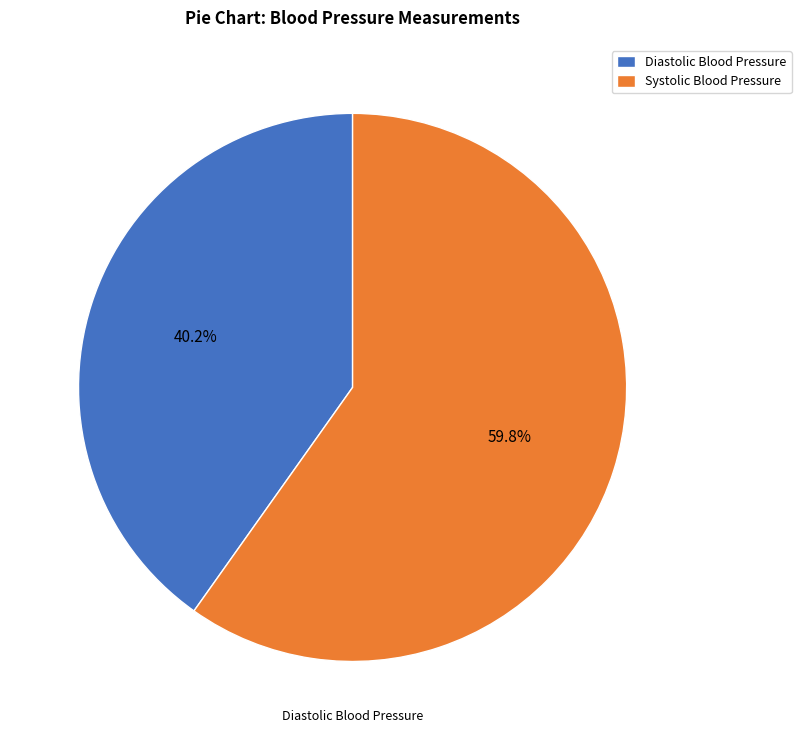

Combined, do Systolic Blood Pressure and Diastolic Blood Pressure account for over 50%?

Yes